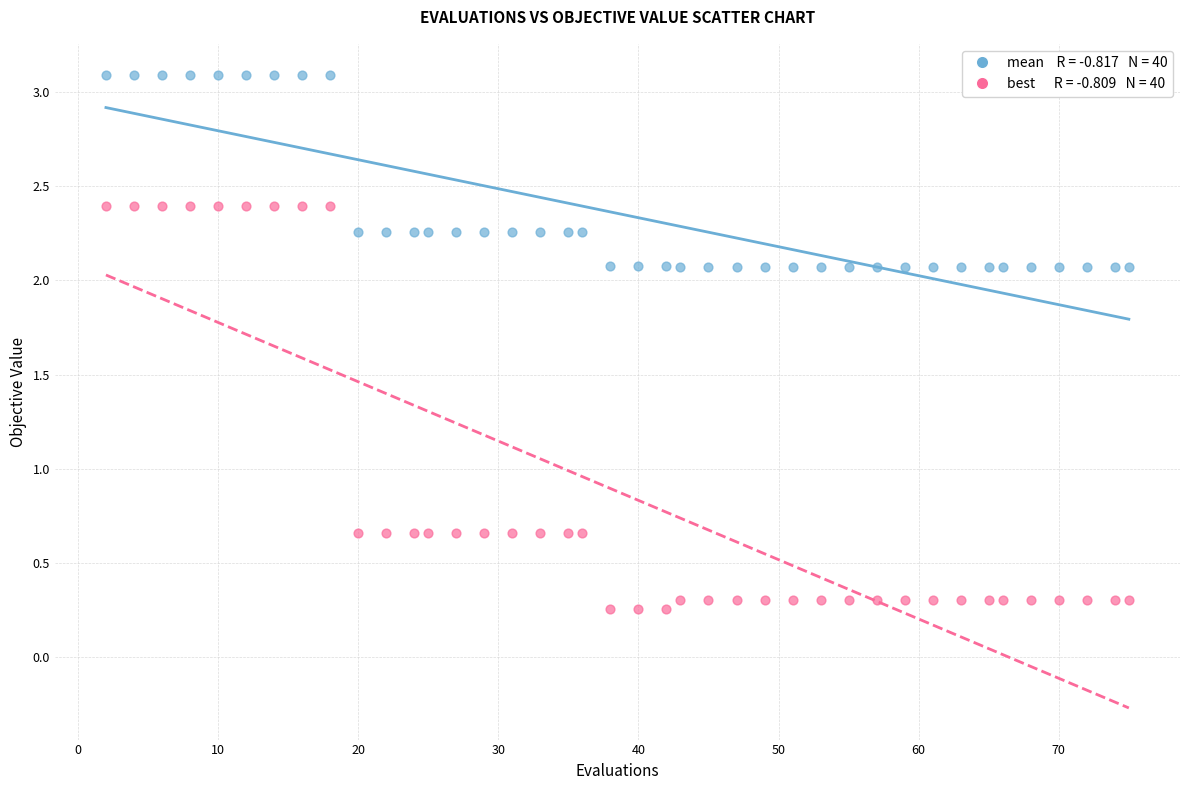

Across all data points, what is the range of X values (max minus min)?

73.0